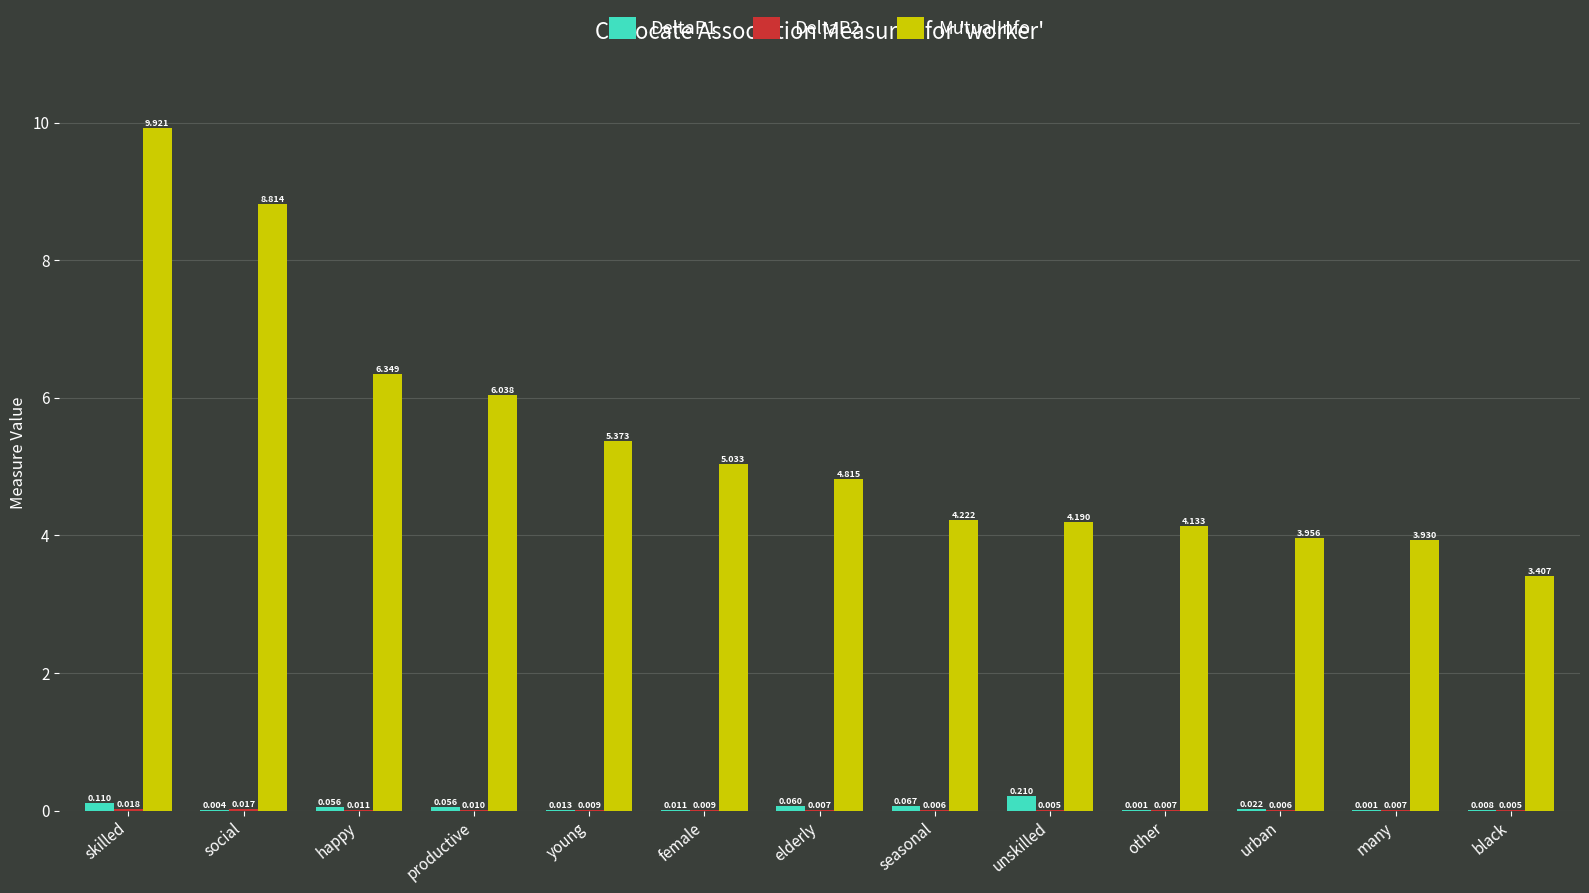

Which series changed the most between unskilled and urban?

MutualInfo